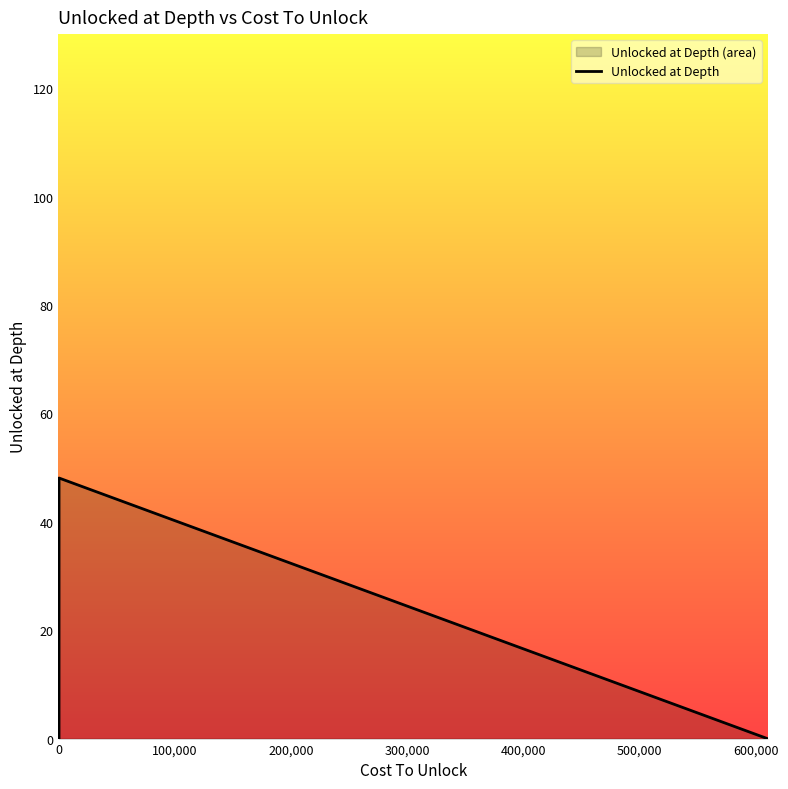

What is the maximum value shown in the chart?

48.1